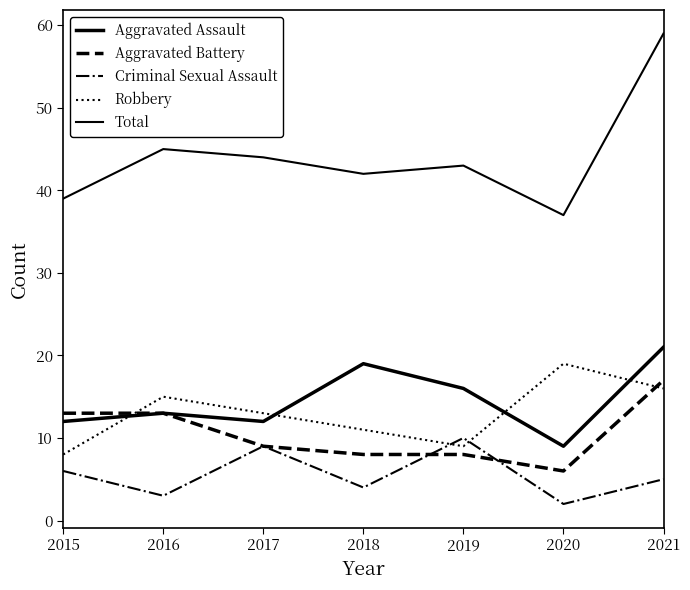

At which label does Aggravated Assault first exceed 13?

2018